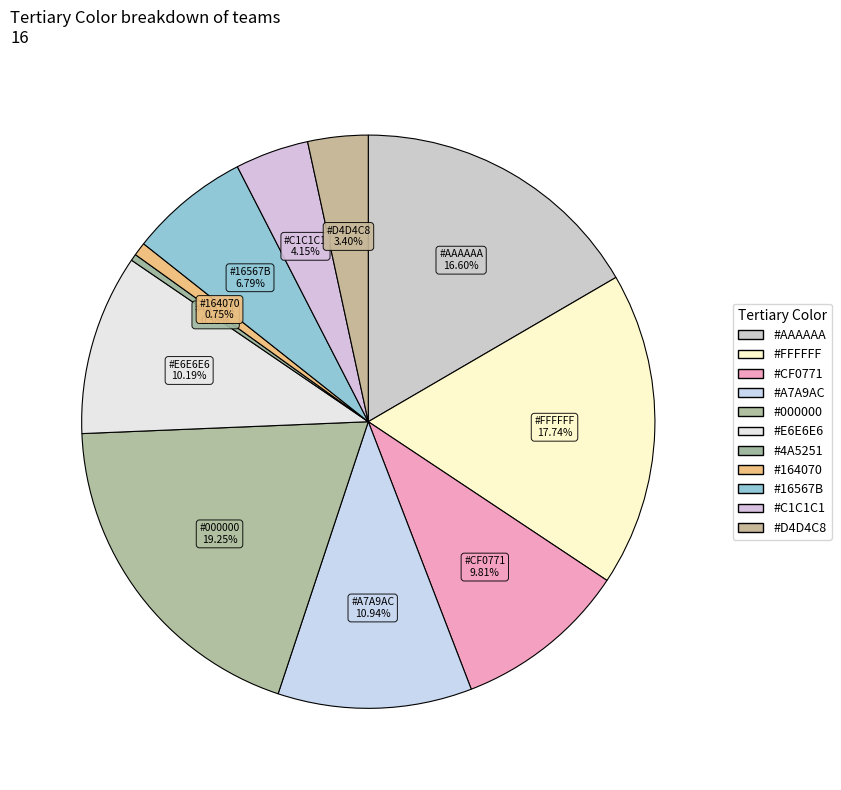

How many segments does this pie chart have?

11